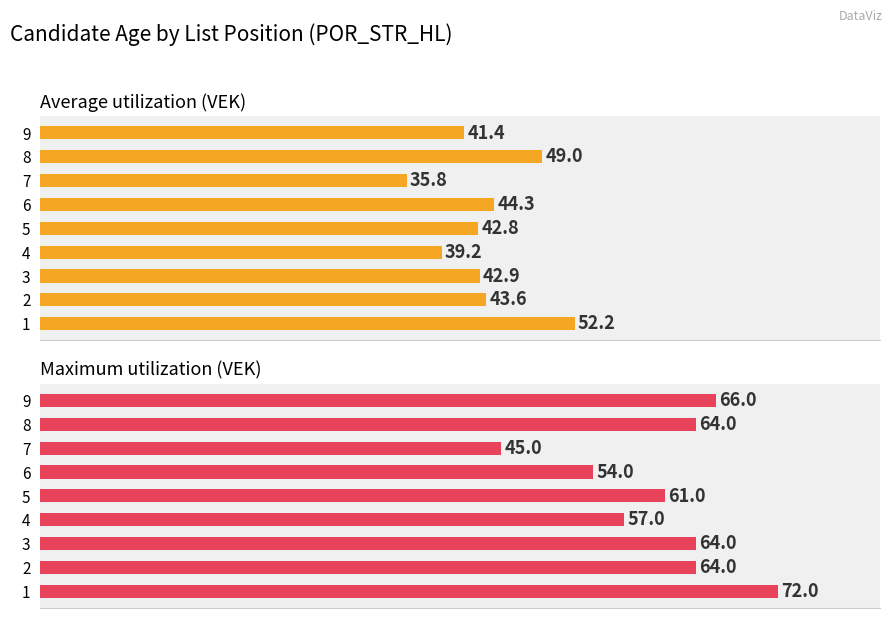

What are all the series names shown in the legend?

Average utilization (VEK), Maximum utilization (VEK)